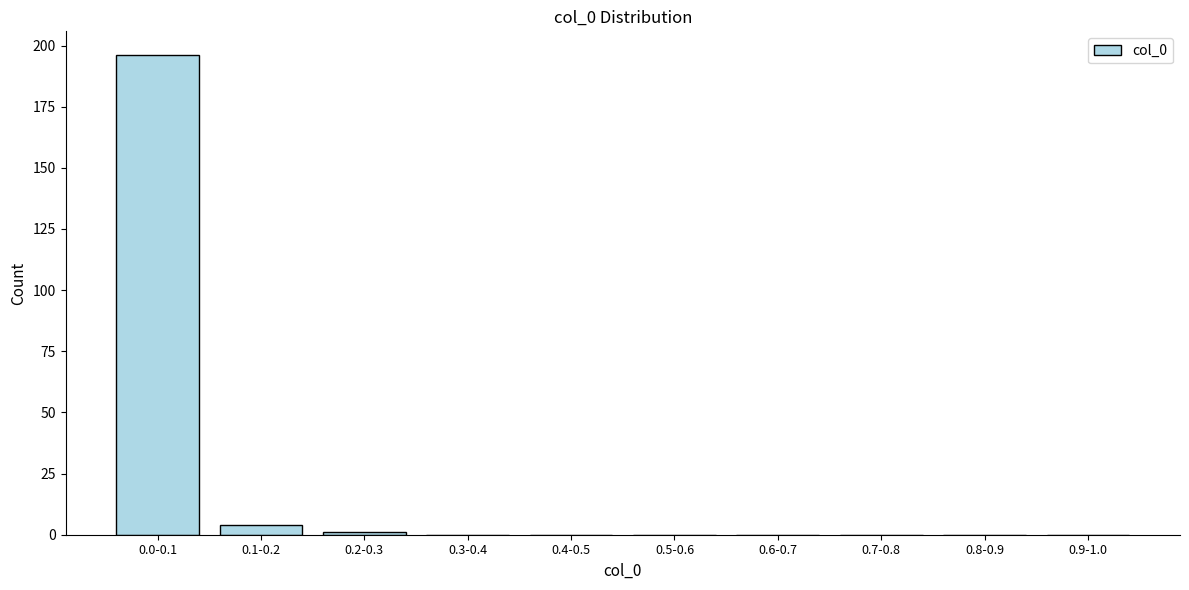

Reading left to right, transcribe all the data shown in this chart.

0.0-0.1=196	0.1-0.2=4	0.2-0.3=1	0.3-0.4=0	0.4-0.5=0	0.5-0.6=0	0.6-0.7=0	0.7-0.8=0	0.8-0.9=0	0.9-1.0=0